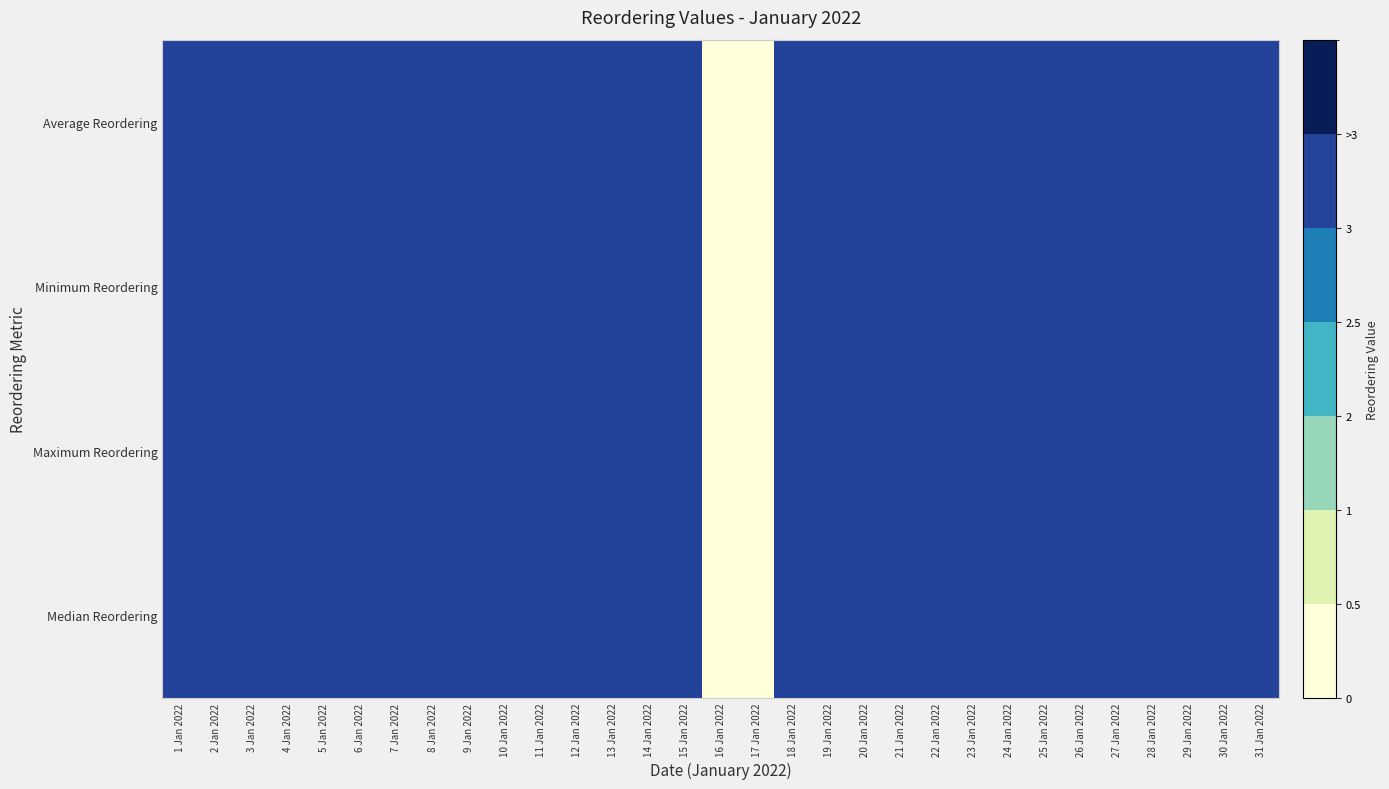

Rank the series by their maximum value, from lowest to highest.

Average Reordering, Minimum Reordering, Maximum Reordering, Median Reordering